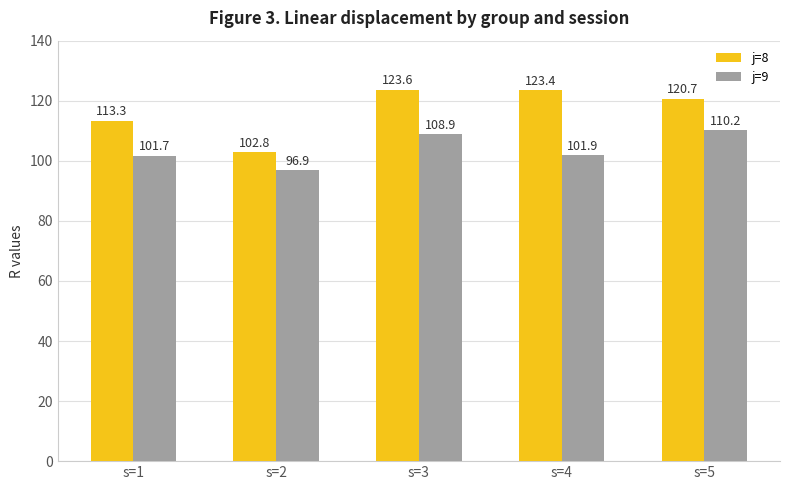

What is the highest value of the j=8 series?

123.6